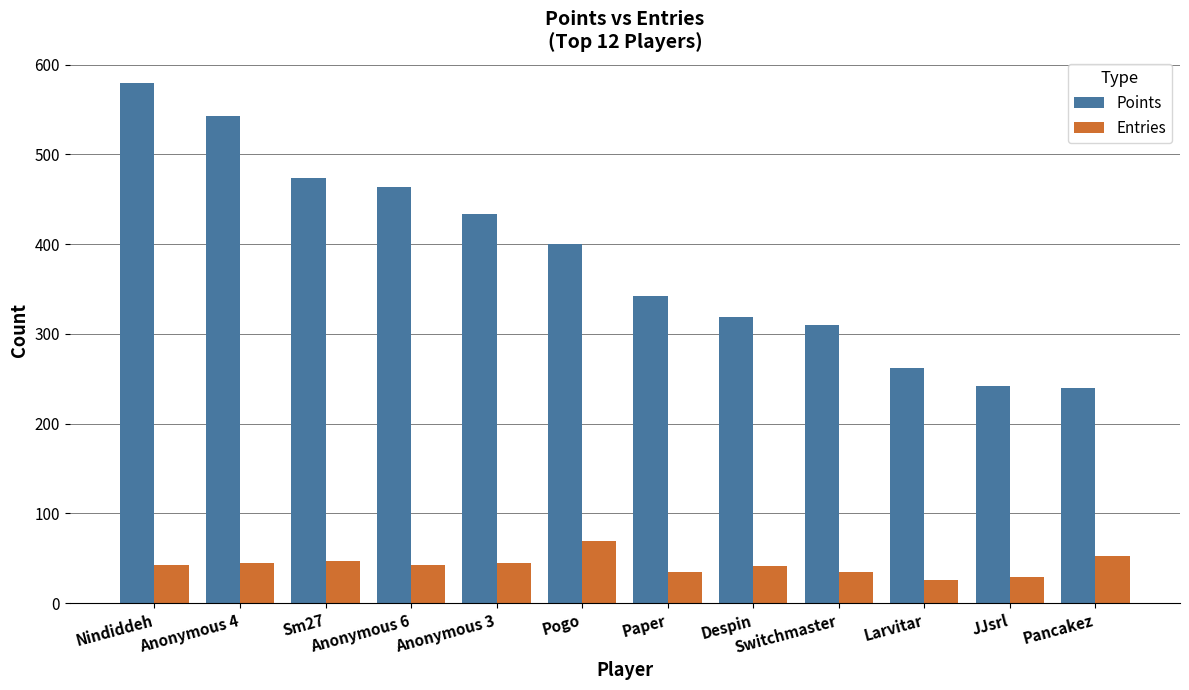

Rank the series at Paper from lowest to highest value.

Entries, Points